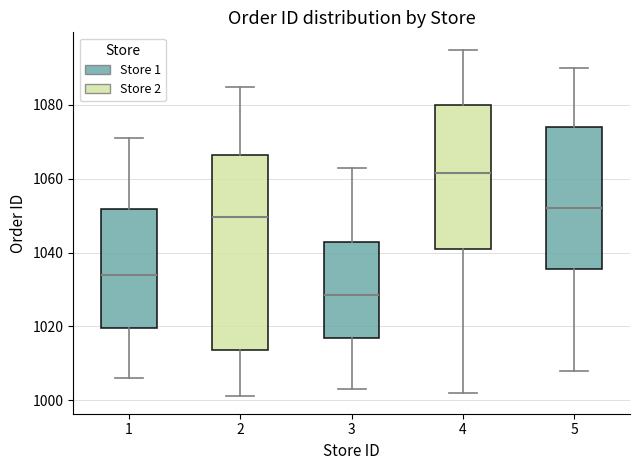

Reading left to right, read every box against the y-axis: the position of its median line, the range the box covers, and the ends of its whiskers. The values are not printed on the chart, so give them approximately, as read against the axis.

1: median 1034, box 1020 to 1052, whiskers 1006 to 1072
2: median 1050, box 1014 to 1066, whiskers 1002 to 1086
3: median 1028, box 1016 to 1042, whiskers 1004 to 1064
4: median 1062, box 1042 to 1080, whiskers 1002 to 1096
5: median 1052, box 1036 to 1074, whiskers 1008 to 1090